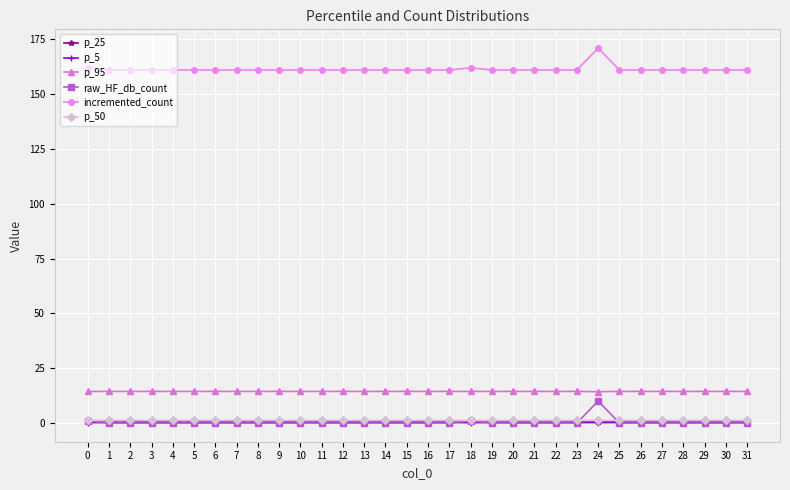

What is the value of the p_50 point at the 18th from the left?

1.2